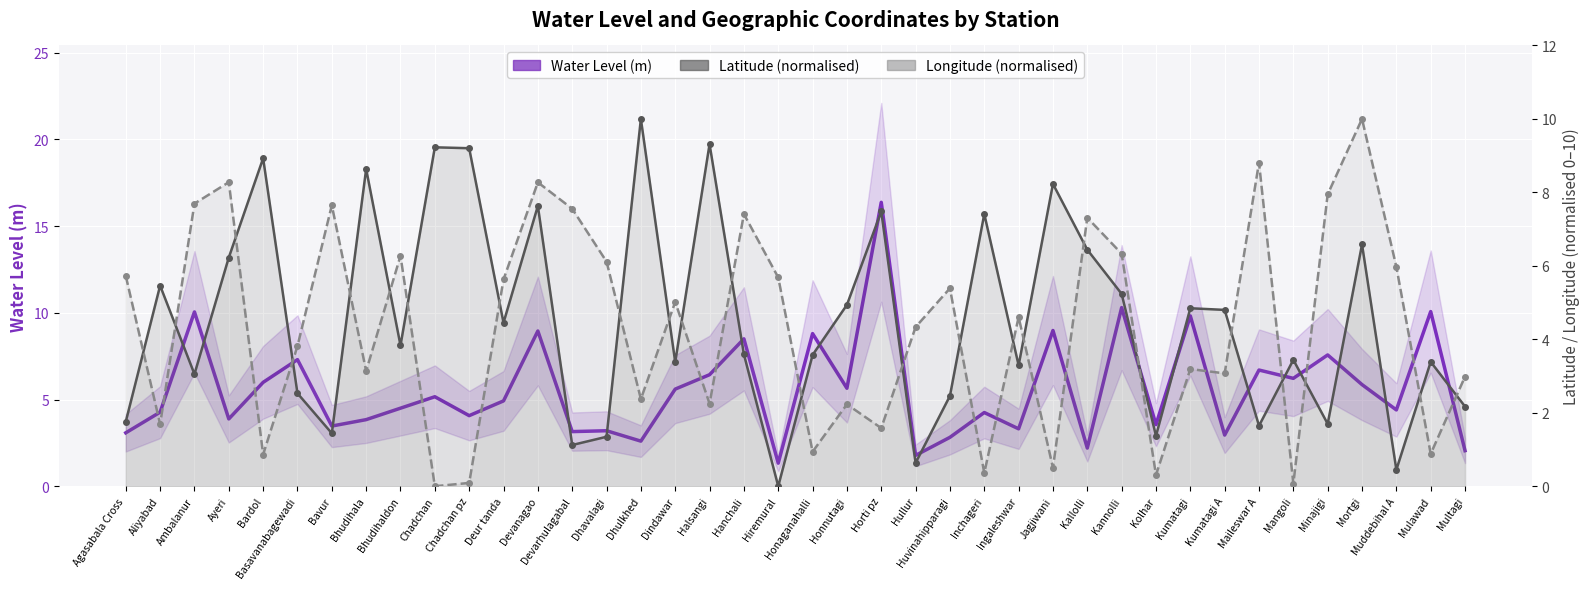

What is the difference between the highest and lowest values at Inchageri?

7.0